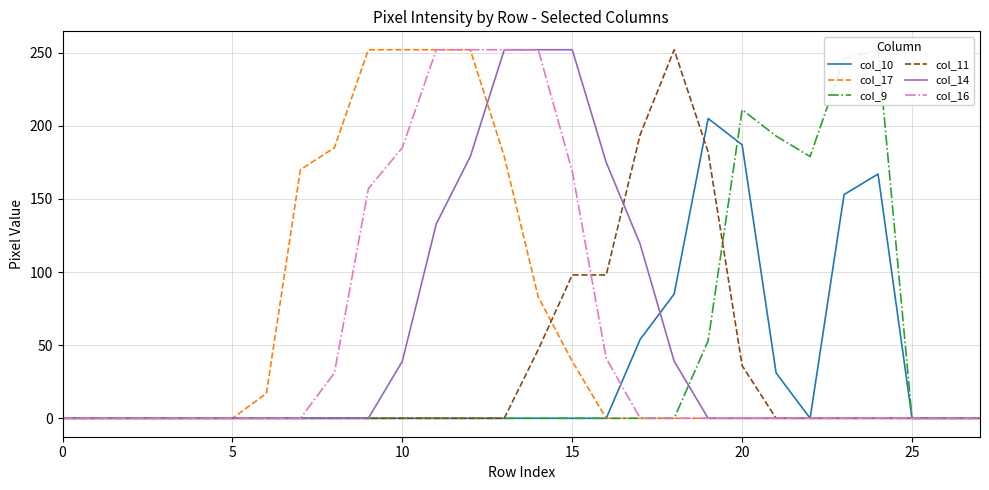

Reading left to right, what are all the values shown in this chart?

col_10: 0	0	0	0	0	0	0	0	0	0	0	0	0	0	0	0	0	54	85	205	187	31	0	153	167	0	0	0
col_17: 0	0	0	0	0	0	17	170	185	252	252	252	252	179	83	39	0	0	0	0	0	0	0	0	0	0	0	0
col_9: 0	0	0	0	0	0	0	0	0	0	0	0	0	0	0	0	0	0	0	53	211	193	179	246	252	0	0	0
col_11: 0	0	0	0	0	0	0	0	0	0	0	0	0	0	47	98	98	194	252	182	36	0	0	0	0	0	0	0
col_14: 0	0	0	0	0	0	0	0	0	0	39	133	179	252	252	252	175	119	39	0	0	0	0	0	0	0	0	0
col_16: 0	0	0	0	0	0	0	0	31	157	185	252	252	252	252	169	41	0	0	0	0	0	0	0	0	0	0	0